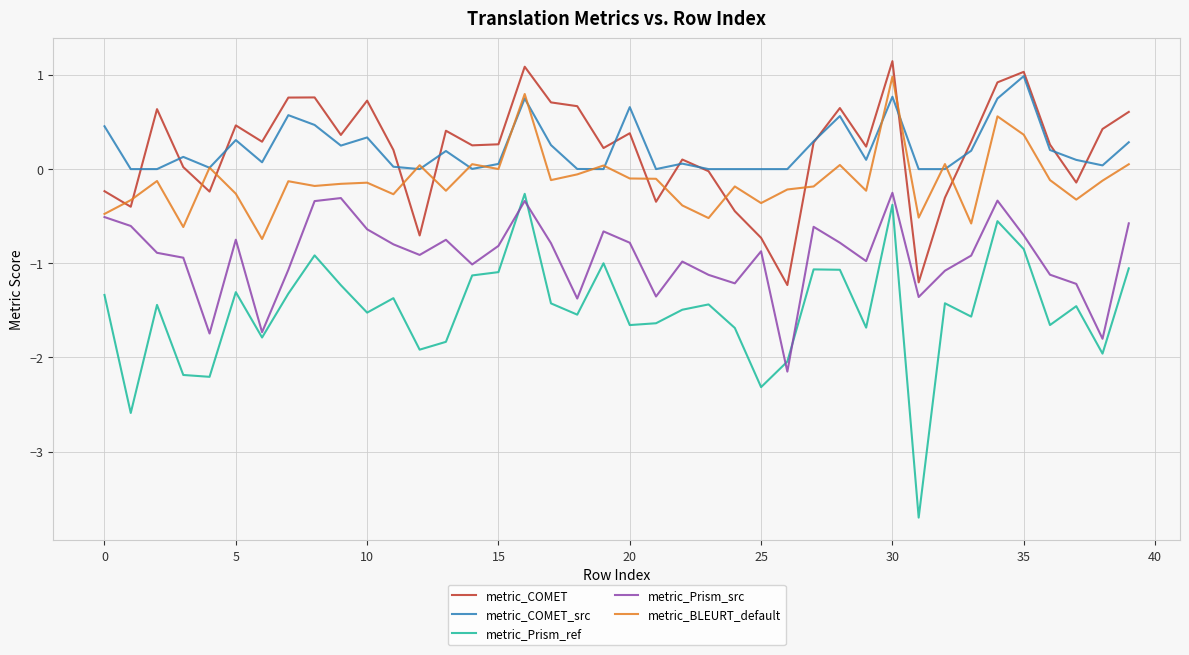

What is the maximum value shown in the chart?

1.1